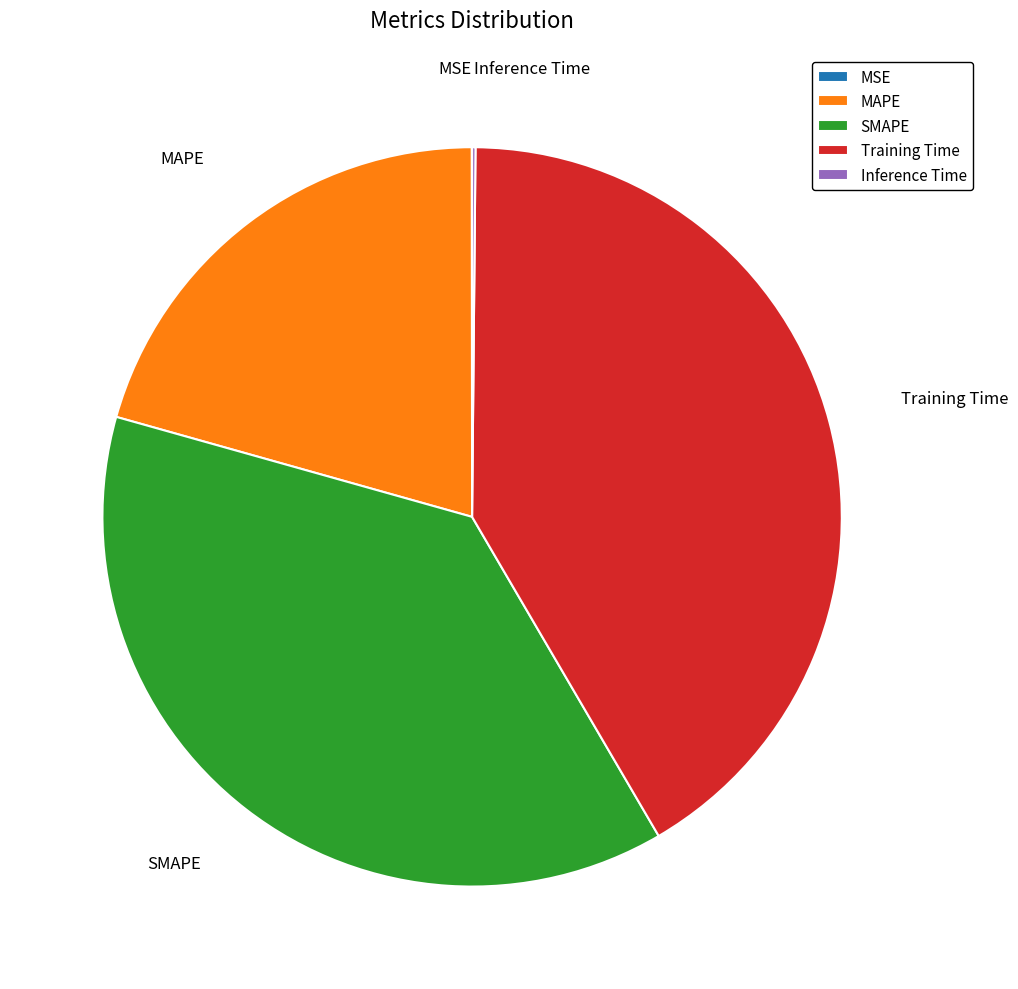

Is there a majority slice in this chart?

No